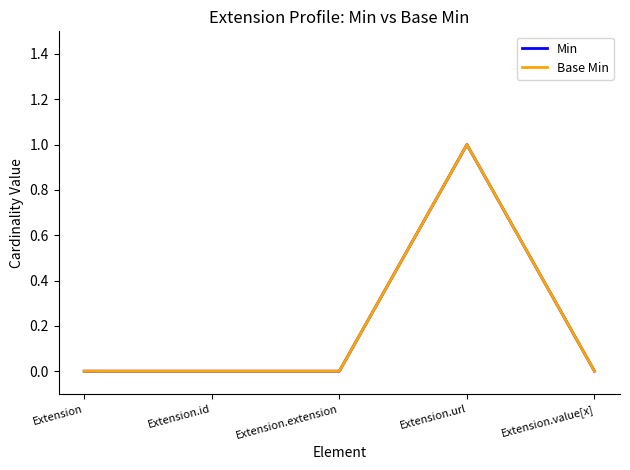

At which category does Base Min reach its first local peak?

Extension.url